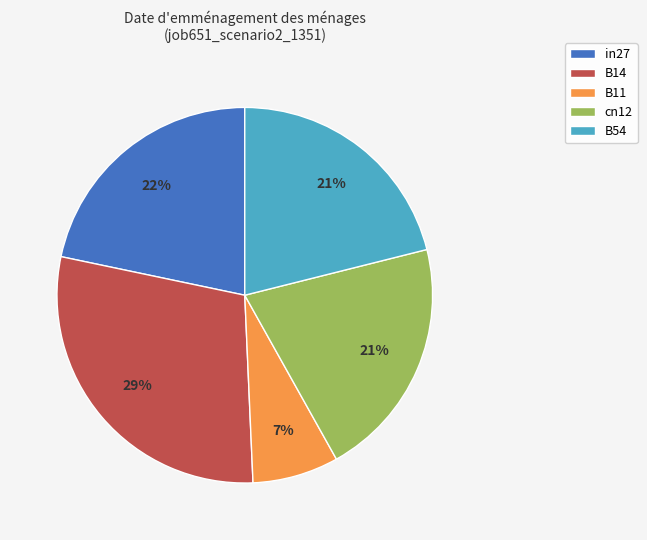

Which category has the biggest portion of the pie?

B14